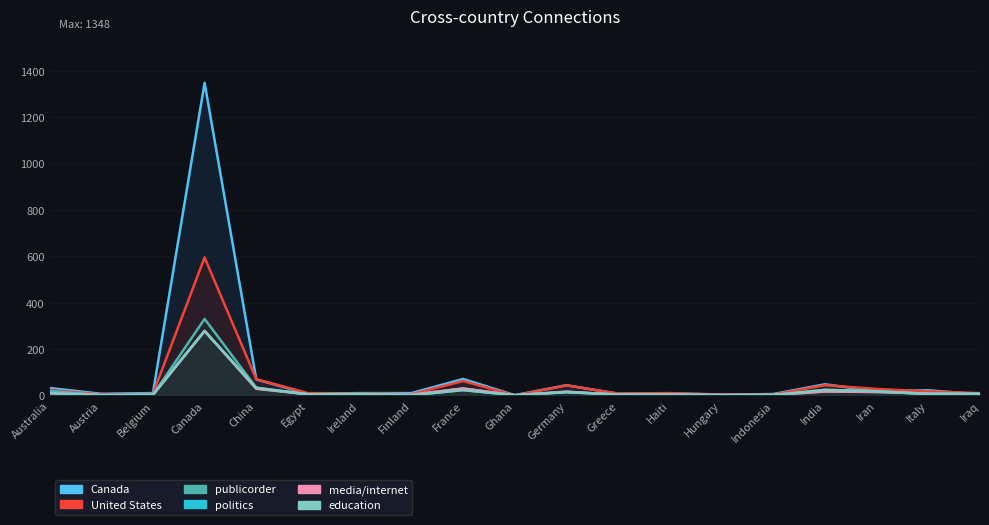

Which series has the largest range (max minus min)?

Canada